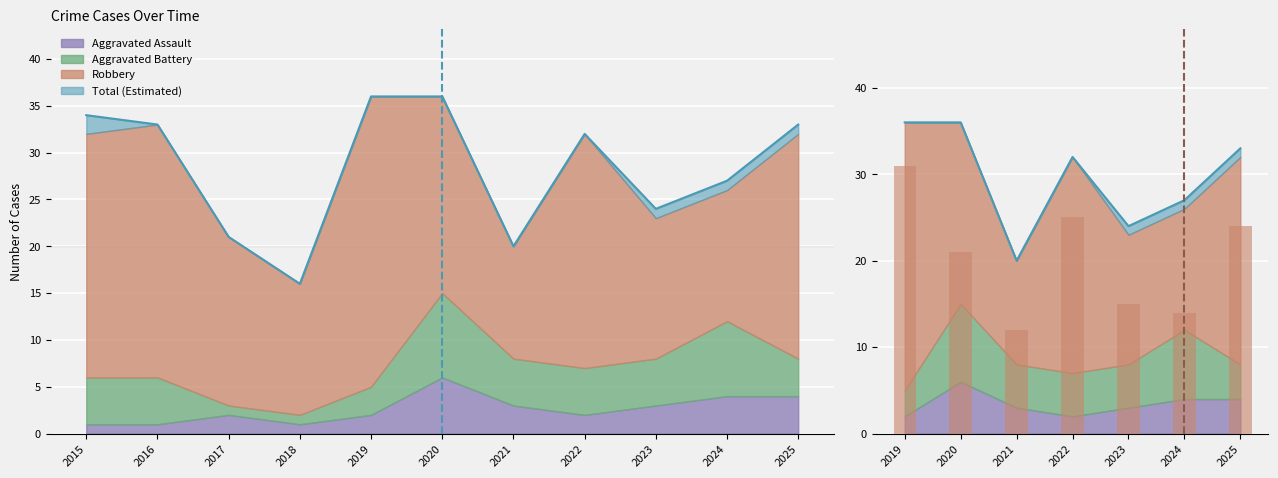

What is the minimum value shown in the chart?

12